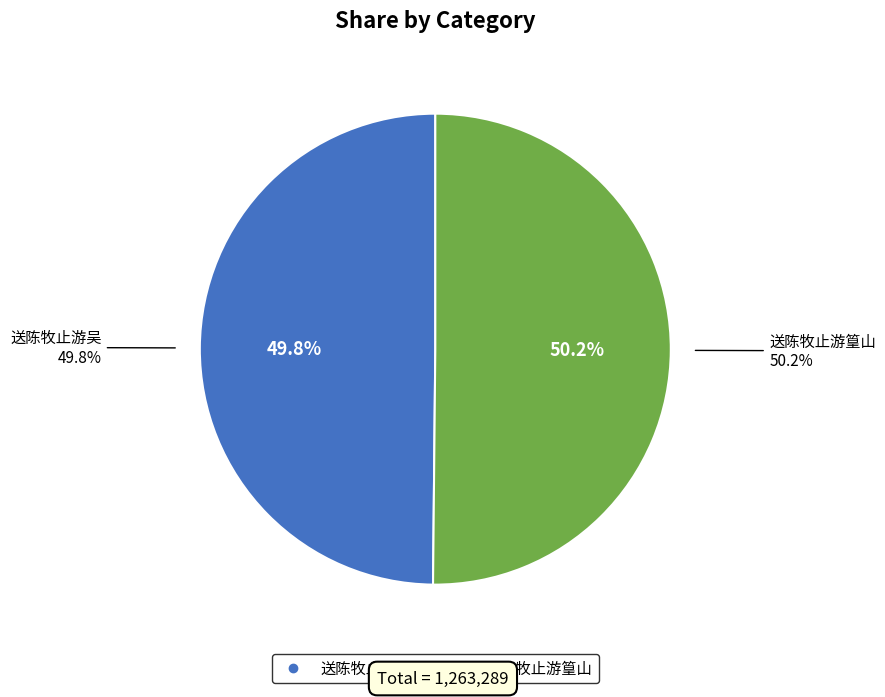

To the nearest percent, what percentage of the pie is 送陈牧止游吴?

50%